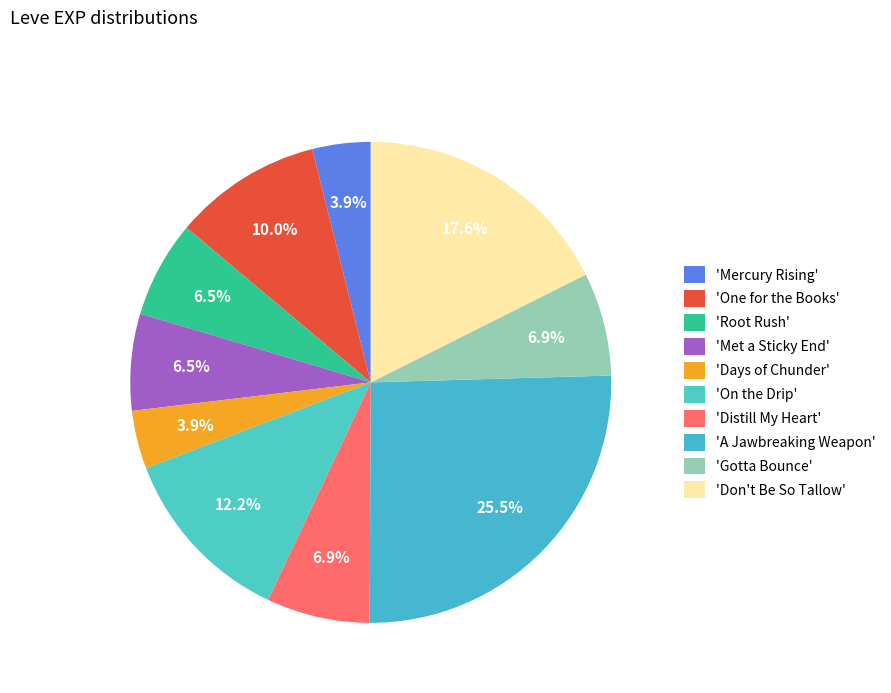

Count the number of slices in the pie.

10